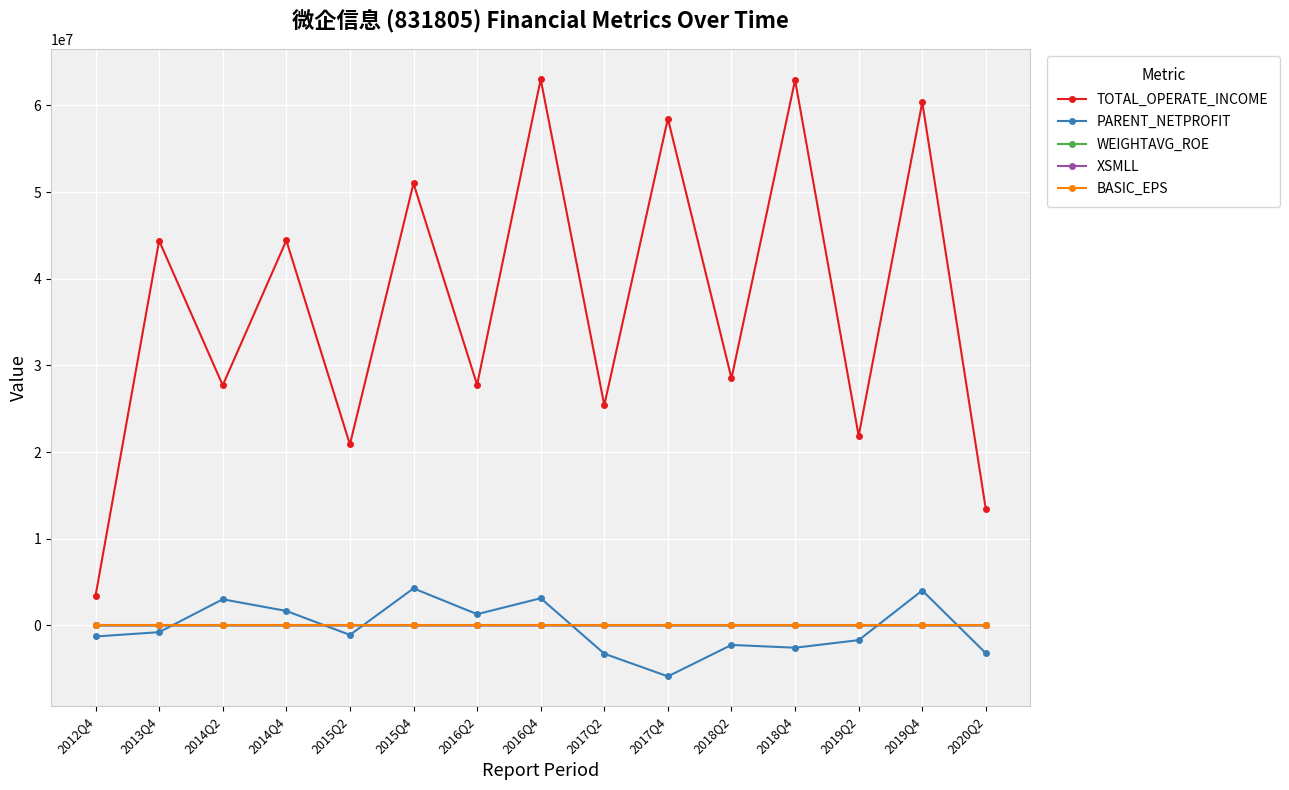

What is the minimum value for PARENT_NETPROFIT?

-5886216.3